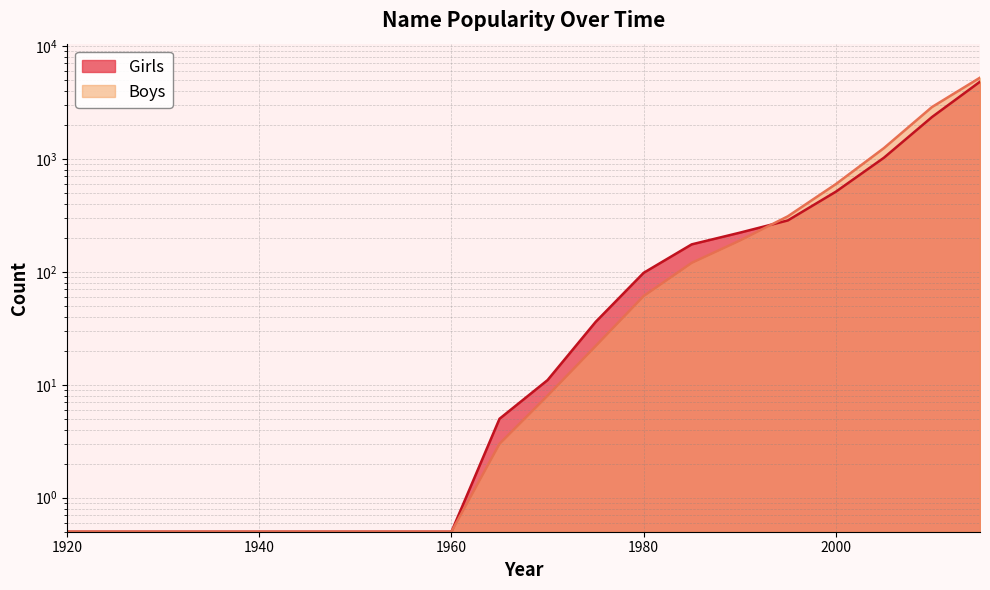

What is the total value across all series at 1920?

1.0